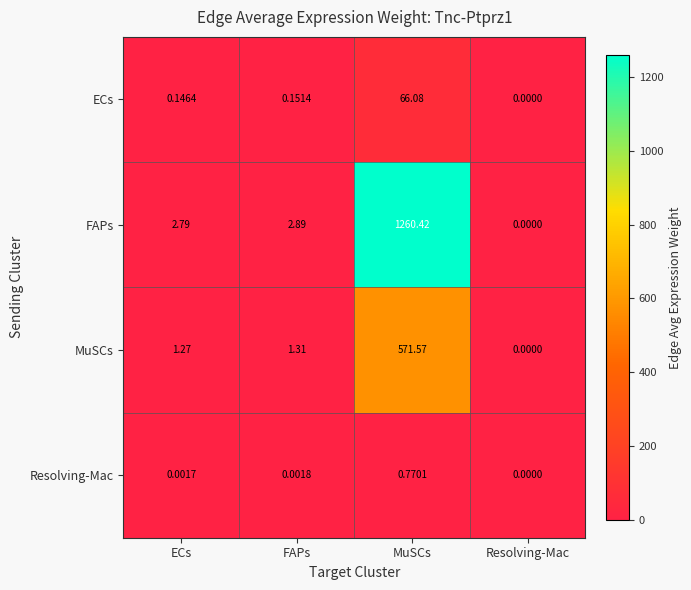

At which label does MuSCs first exceed 1?

ECs